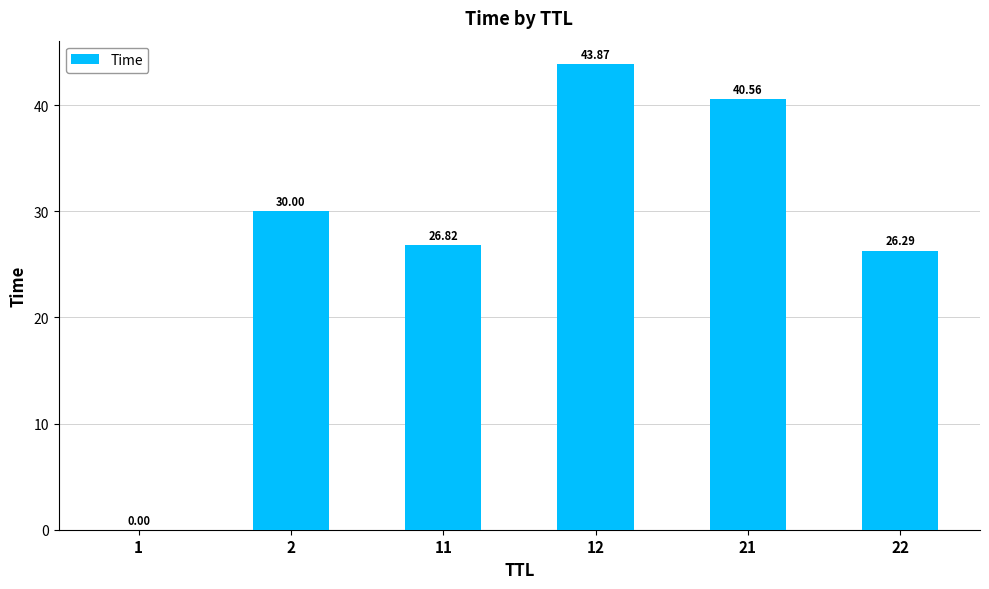

What is the sum of all values?

167.5